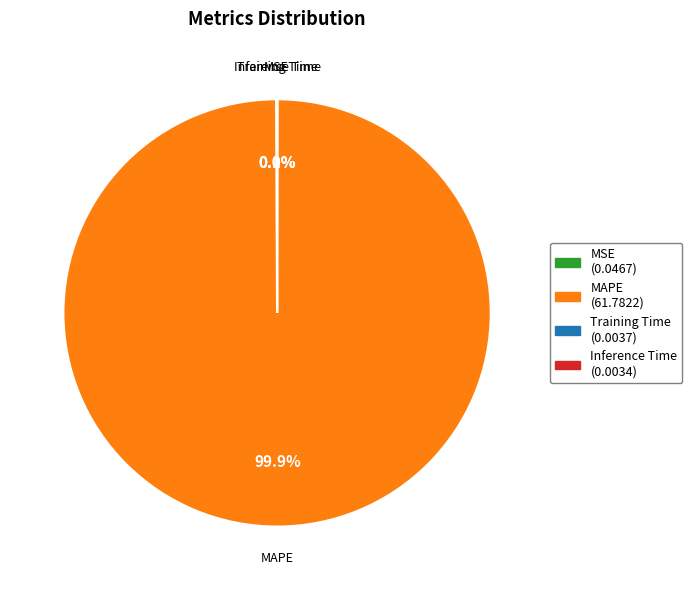

Which slice is the largest?

MAPE